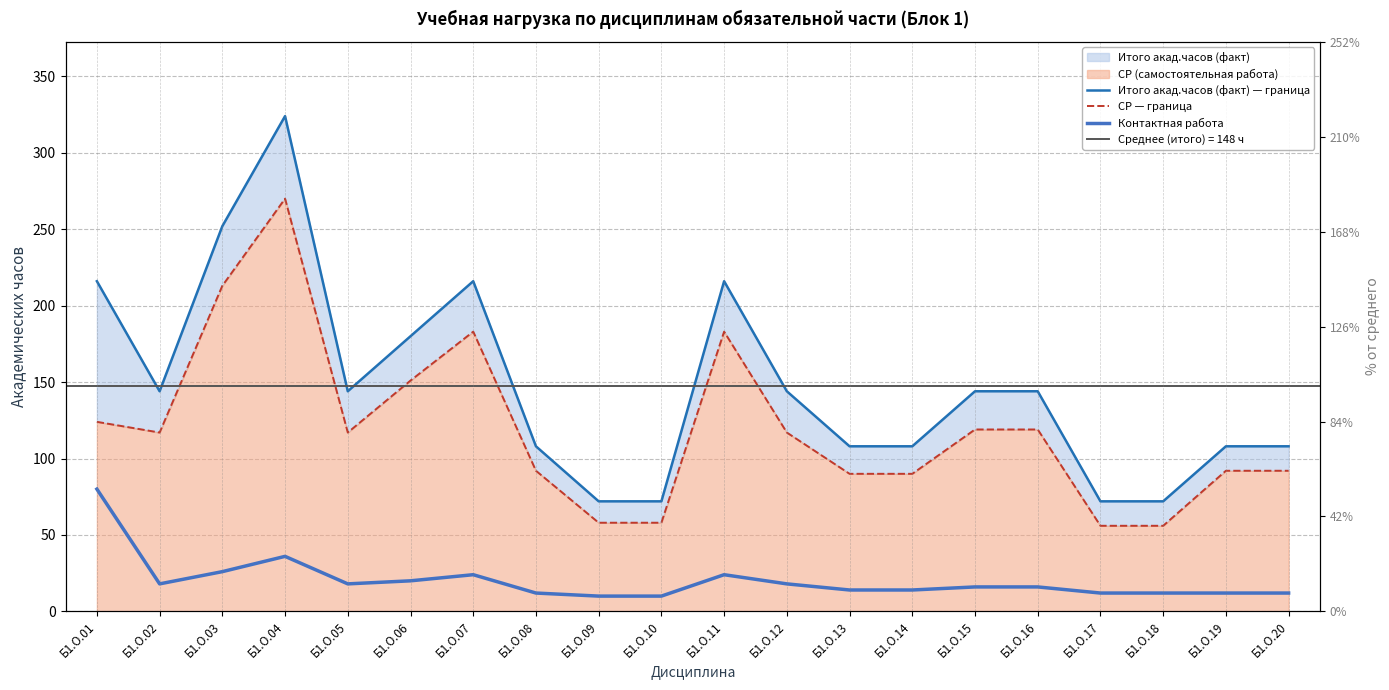

What is the sum of the Контактная работа values at Б1.О.09 and Б1.О.05?

28